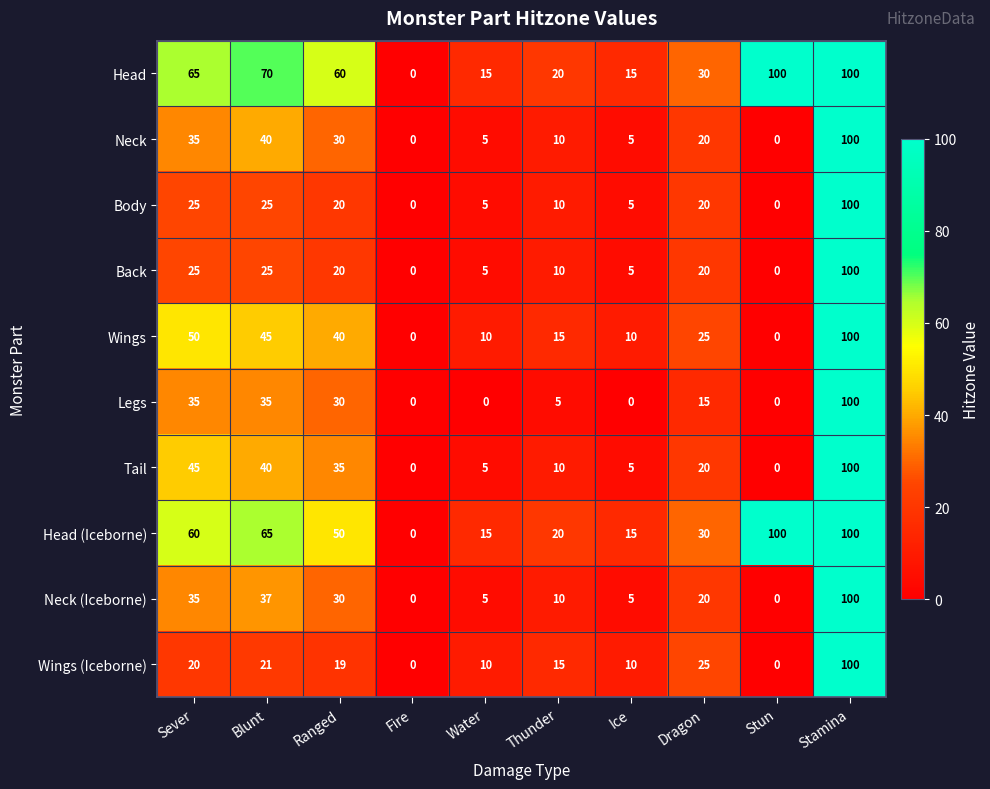

Is it true that Body equals 11 at Ranged?

False